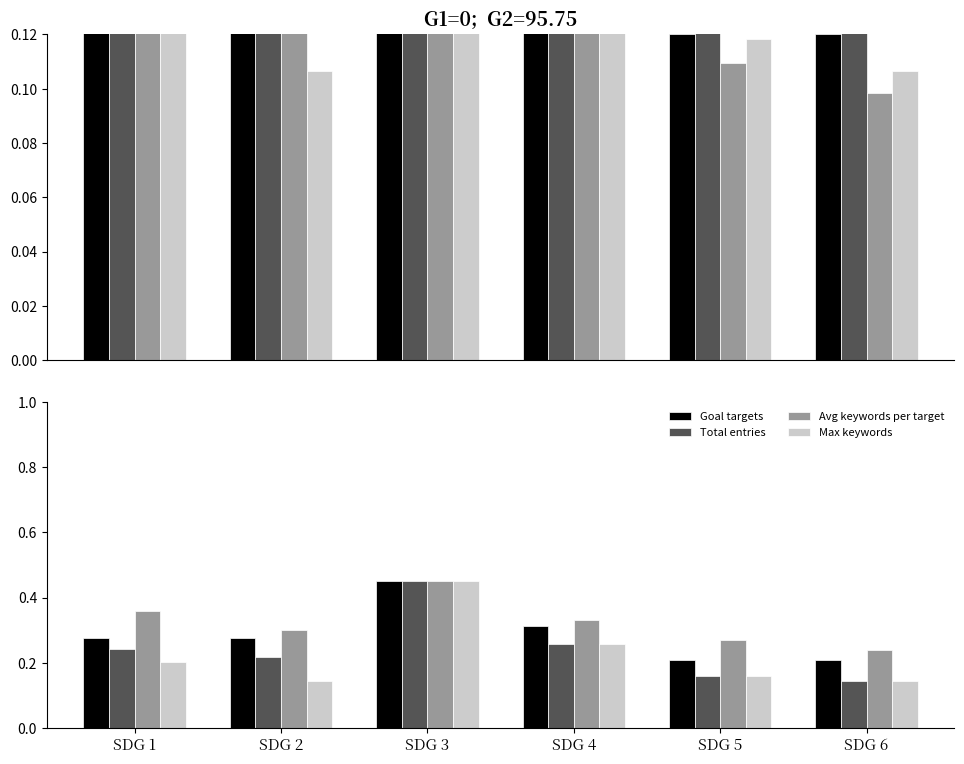

Reading left to right, what are all the values shown in this chart?

Goal targets: 0.3	0.3	0.5	0.3	0.2	0.2
Avg keywords per target: 0.4	0.3	0.5	0.3	0.3	0.2
Total entries: 0.2	0.2	0.5	0.3	0.2	0.1
Max keywords: 0.2	0.1	0.5	0.3	0.2	0.1